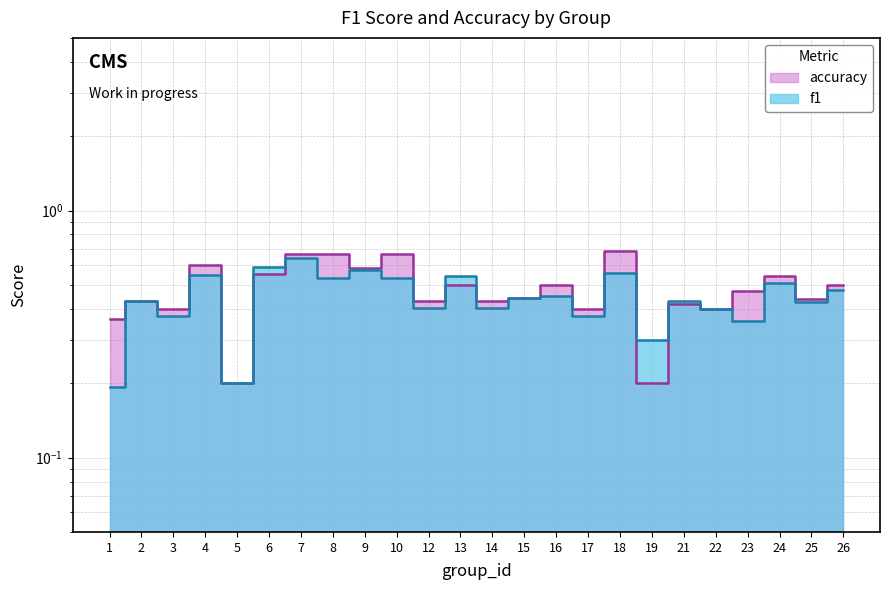

What is the highest value of the accuracy series?

0.7